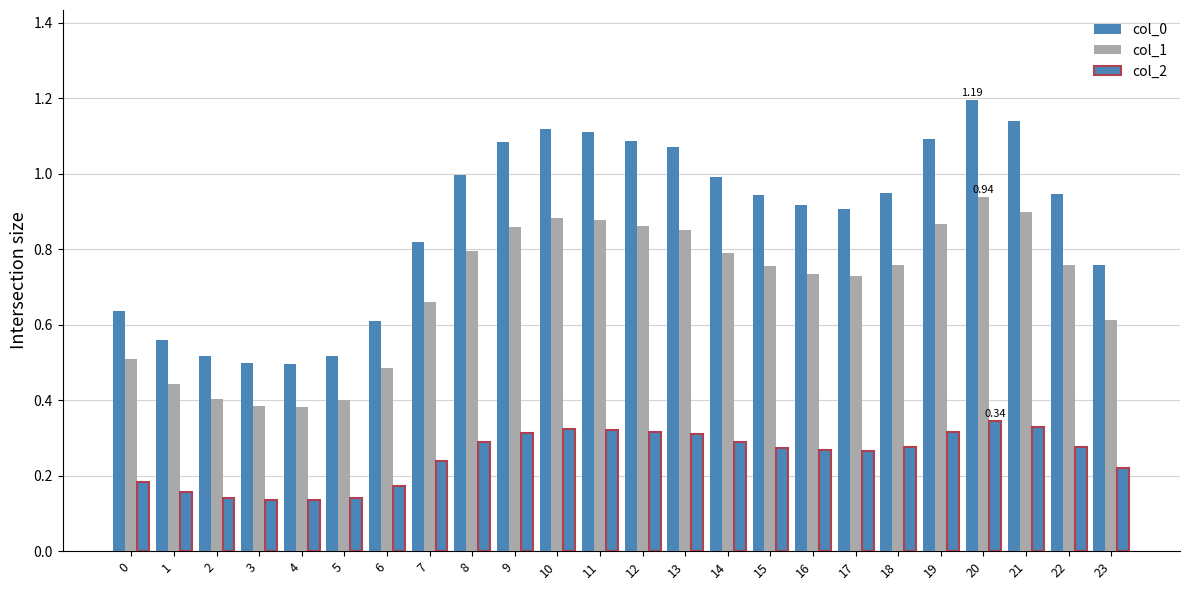

Between 4 and 12, which series saw the biggest shift?

col_0